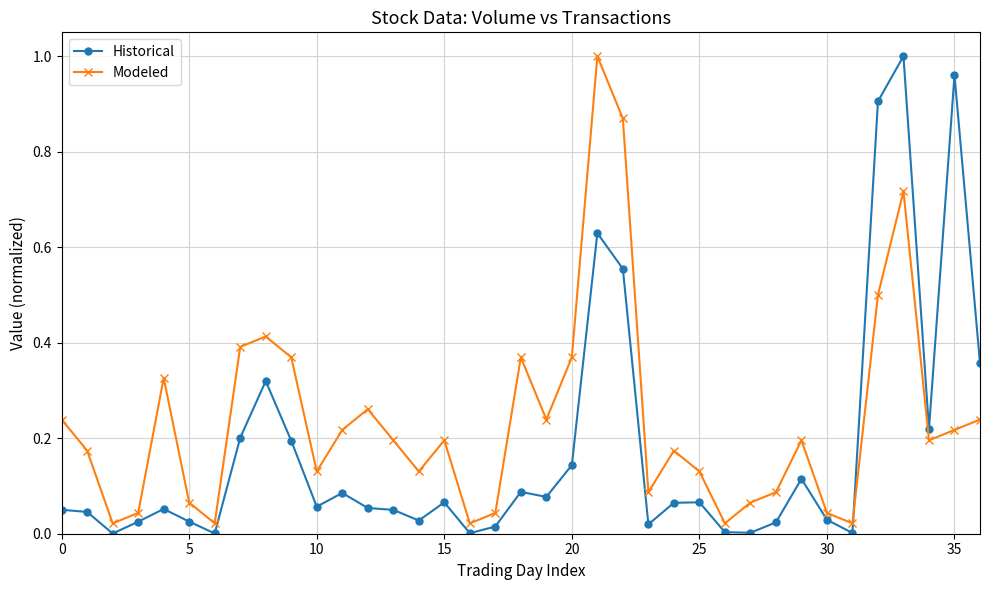

What is the sum of all Historical values?

6.5